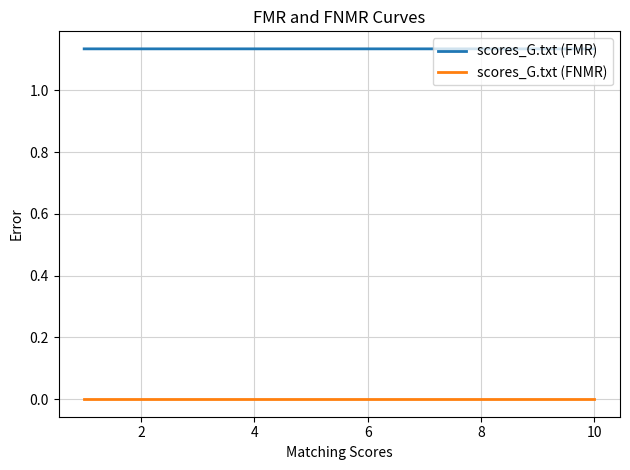

True or false: scores_G.txt (FNMR) and scores_G.txt (FMR) intersect in this chart.

False